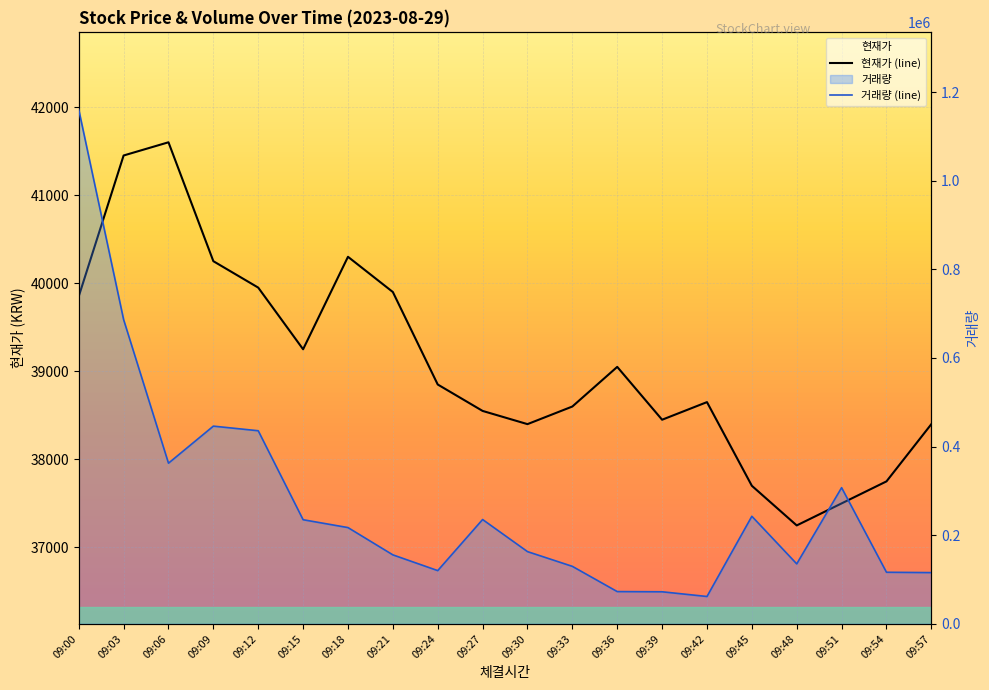

At which label is 거래량 (line) closest to 611184?

09:03